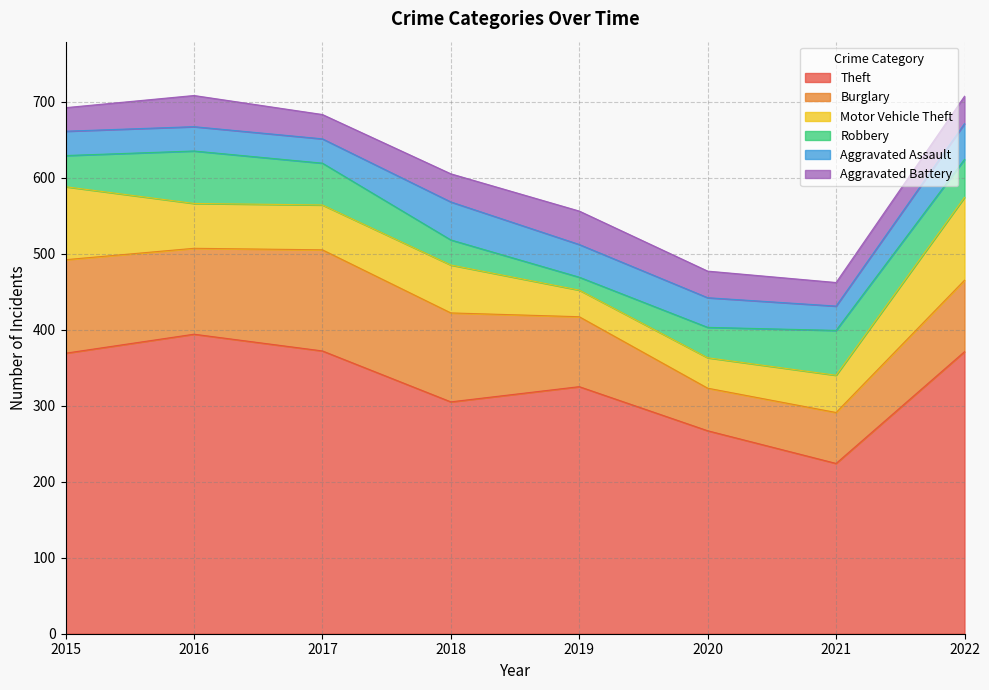

What is the difference between the Theft values at 2015 and 2022?

2